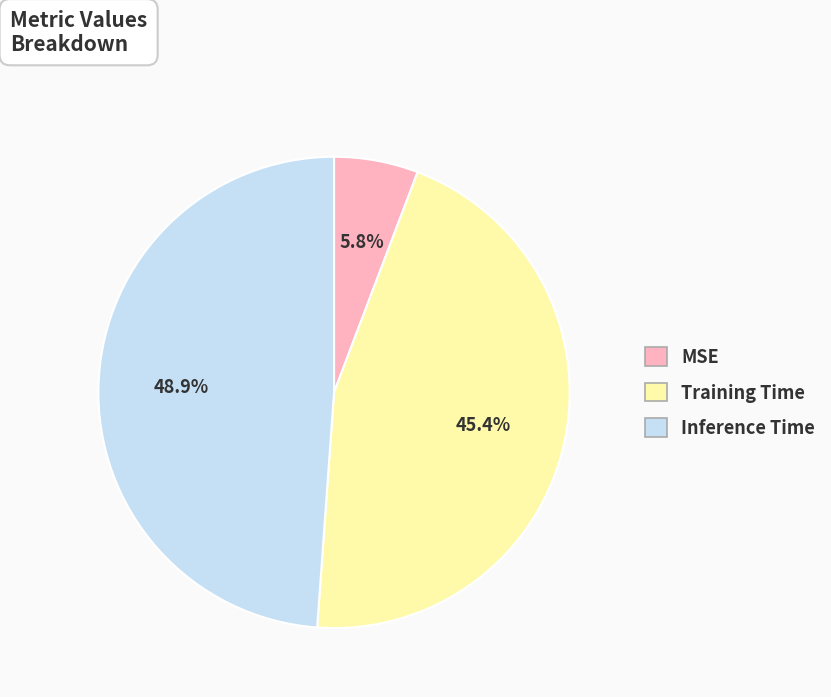

How many slices are in this pie chart?

3